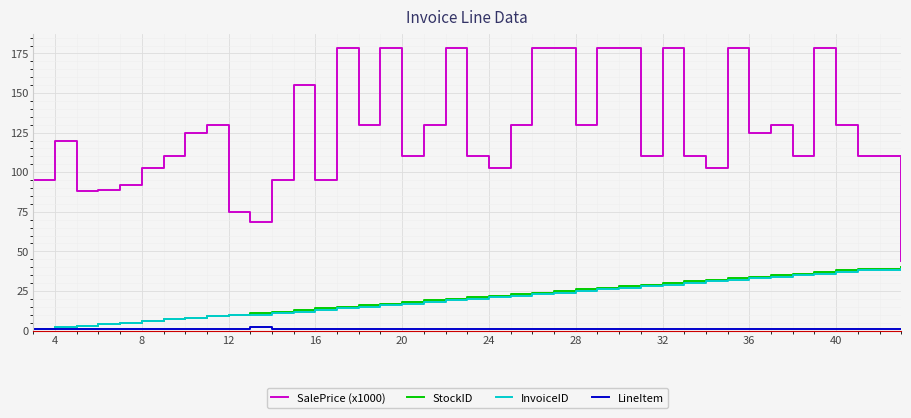

What is the greatest value displayed?

178.5